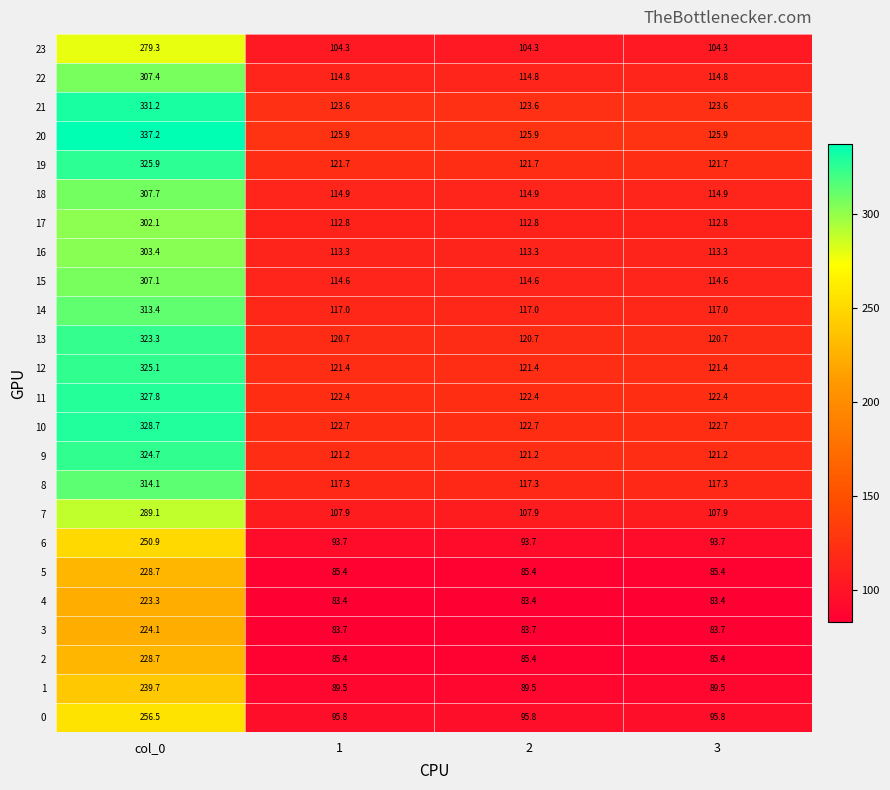

What is the approximate value of 14 at col_0?

313.4